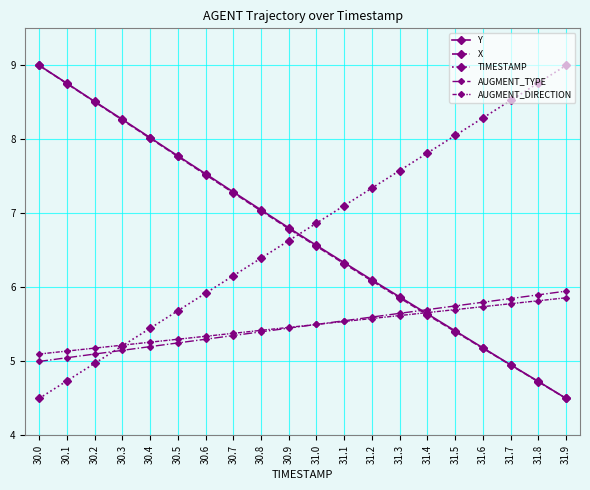

How many values in the X series are below 6?

7